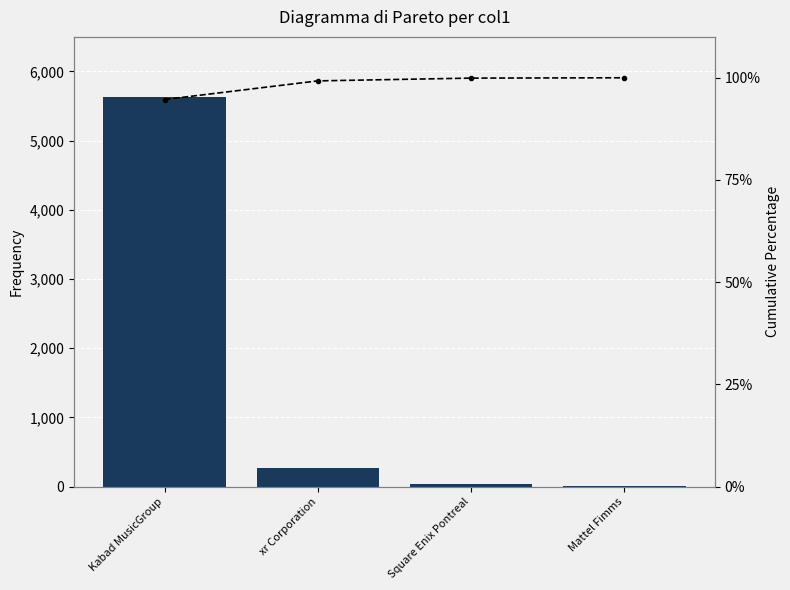

Is the value of Cumulative % at Square Enix Pontreal greater than the value of col1 at Kabad MusicGroup?

No